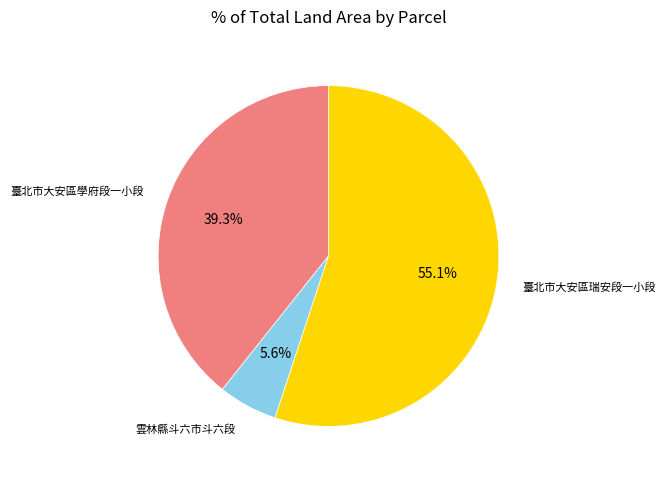

Is there any slice that represents more than half of the pie?

Yes